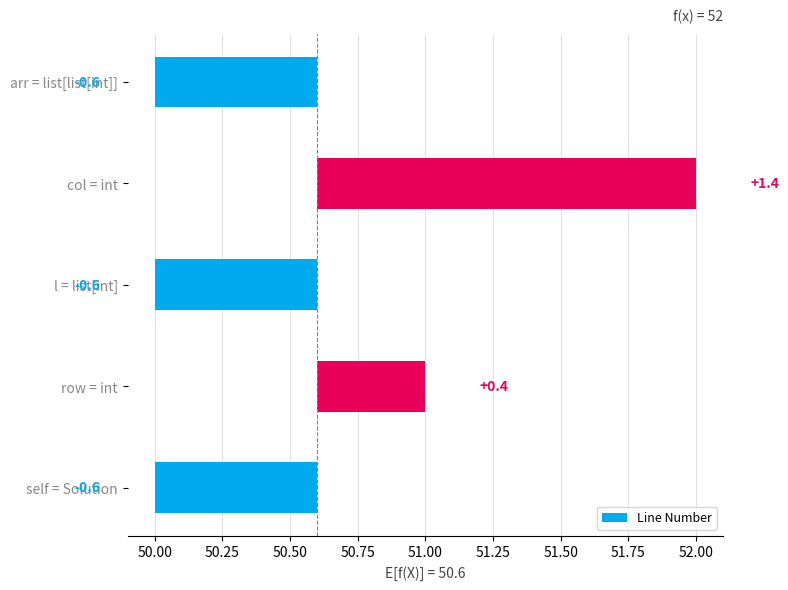

How many negative values are there?

3